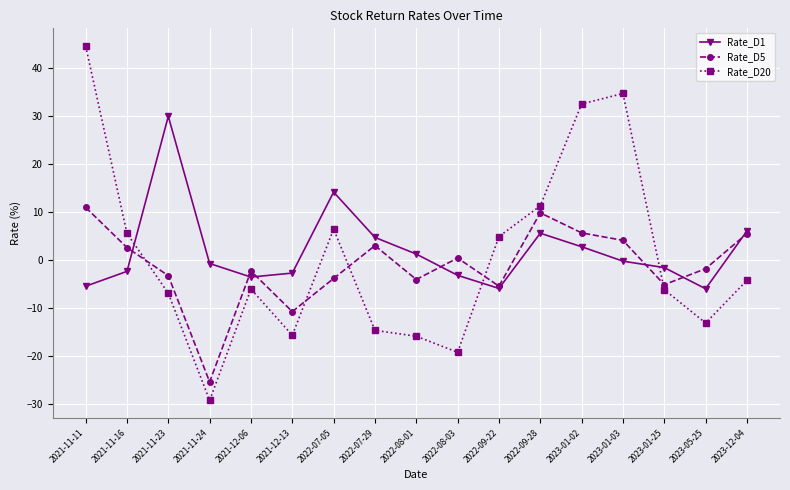

True or false: Rate_D5 and Rate_D1 intersect in this chart.

True